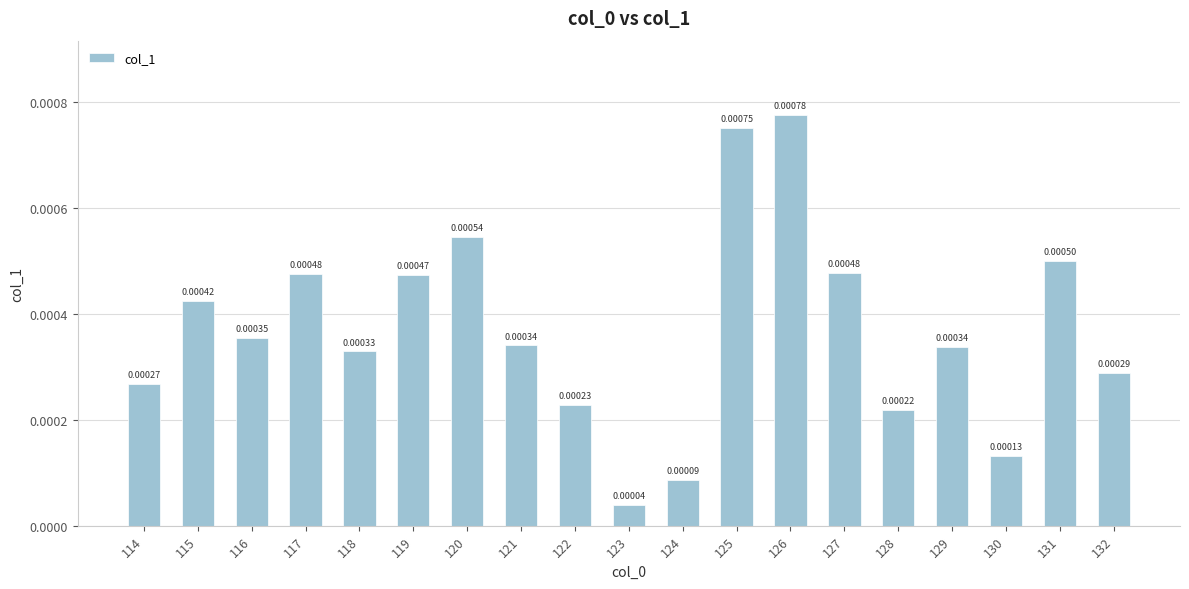

Which has a higher value, 129 or 120?

120